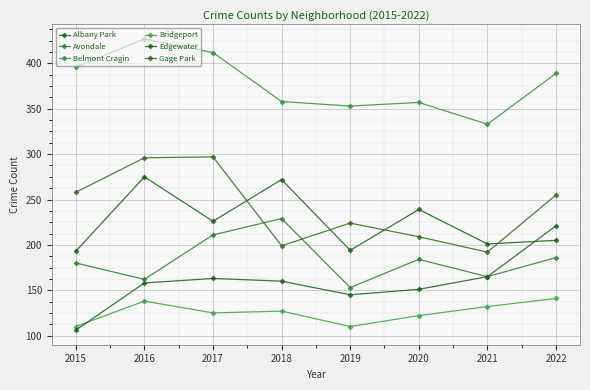

How many distinct data groups are displayed?

6